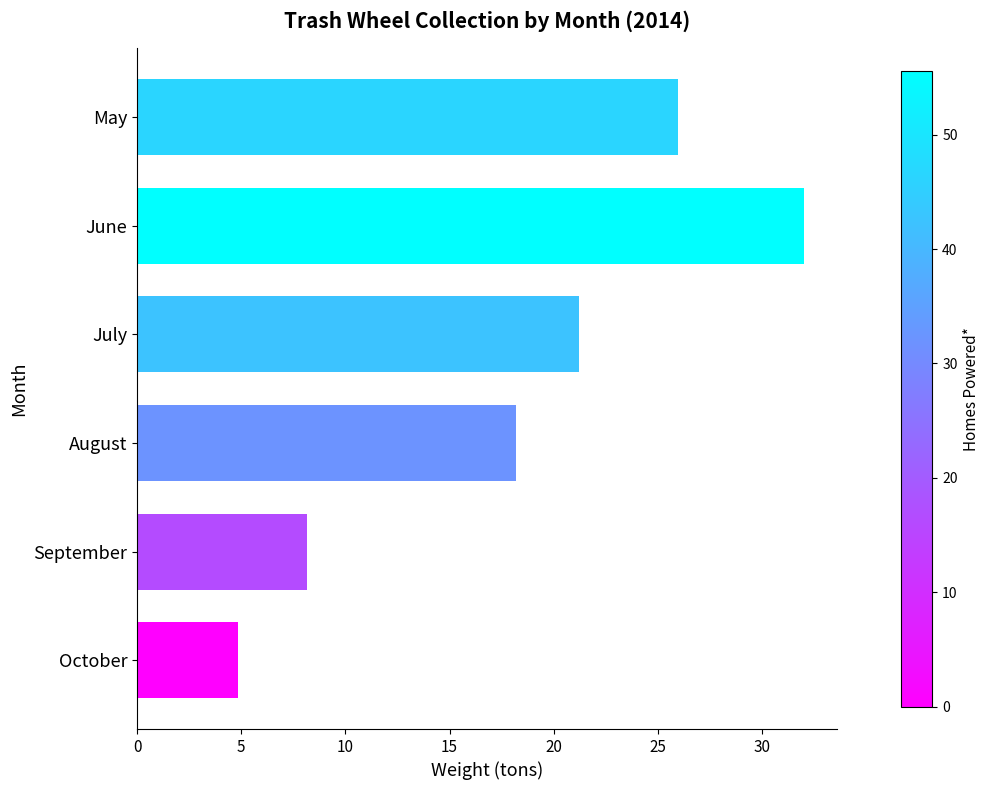

List the labels in order of value, largest first.

June, May, July, August, September, October